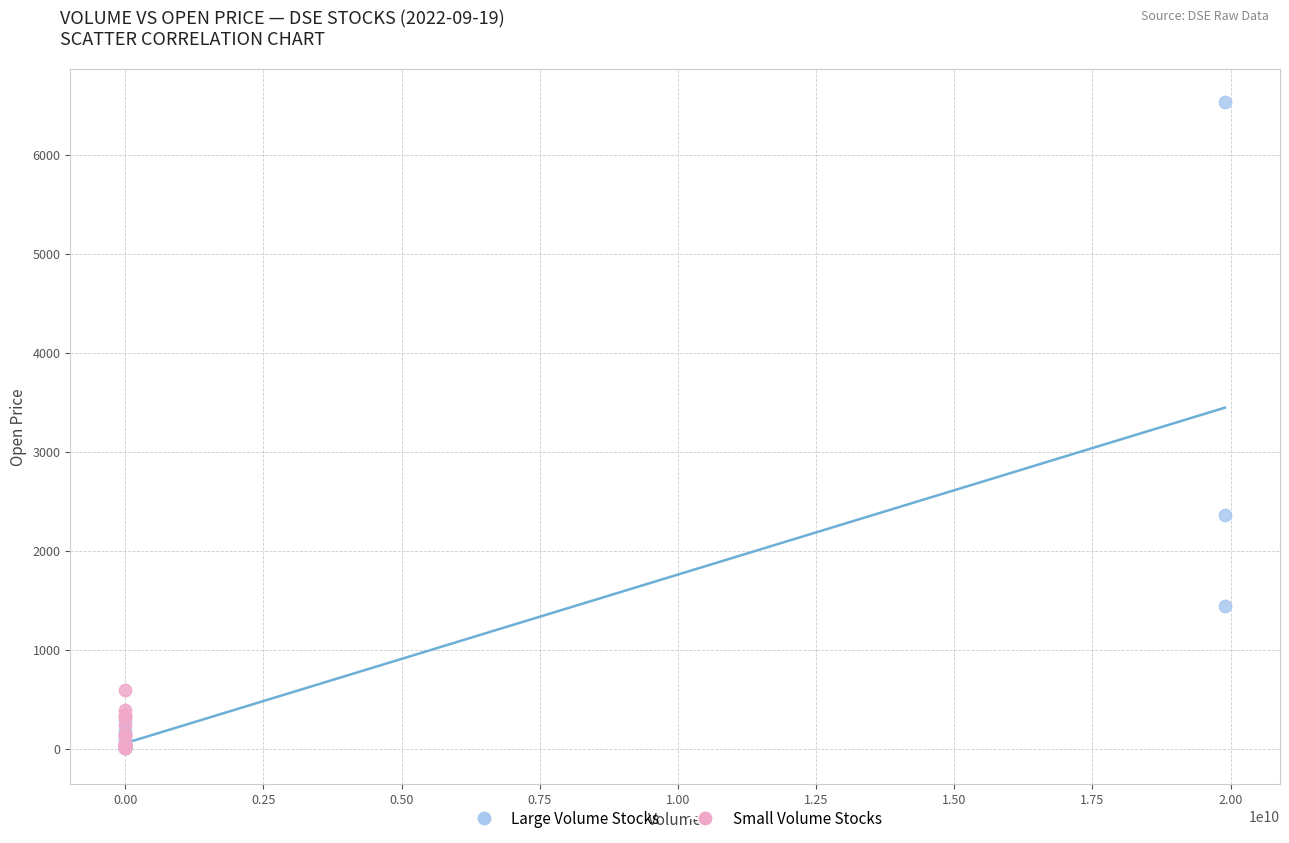

Which series has the widest spread of Y values?

Large Volume Stocks